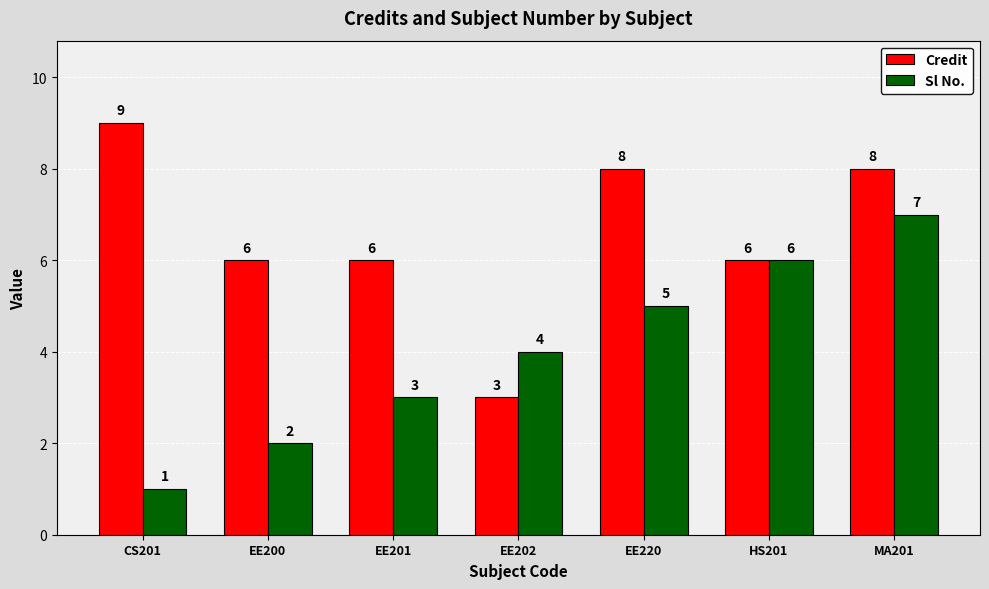

What are all the series names shown in the legend?

Credit, Sl No.